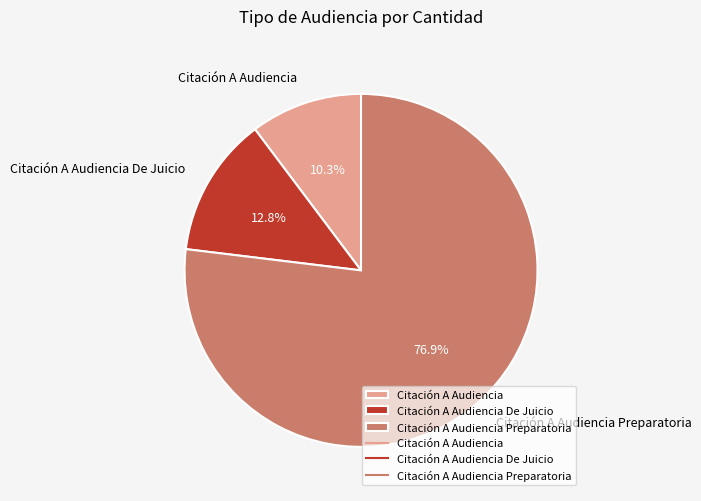

Rank the categories by value from lowest to highest.

Citación A Audiencia, Citación A Audiencia De Juicio, Citación A Audiencia Preparatoria